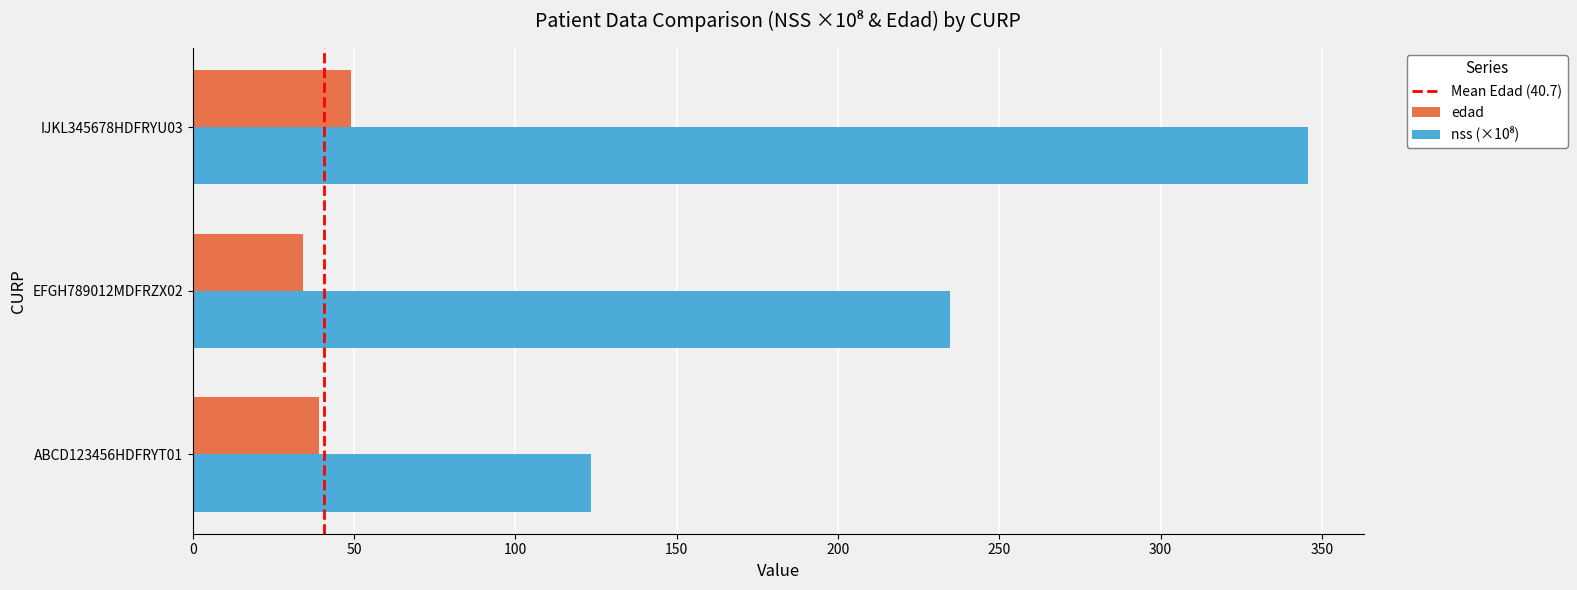

What is the difference between the maximum and minimum values in the edad series?

15.0